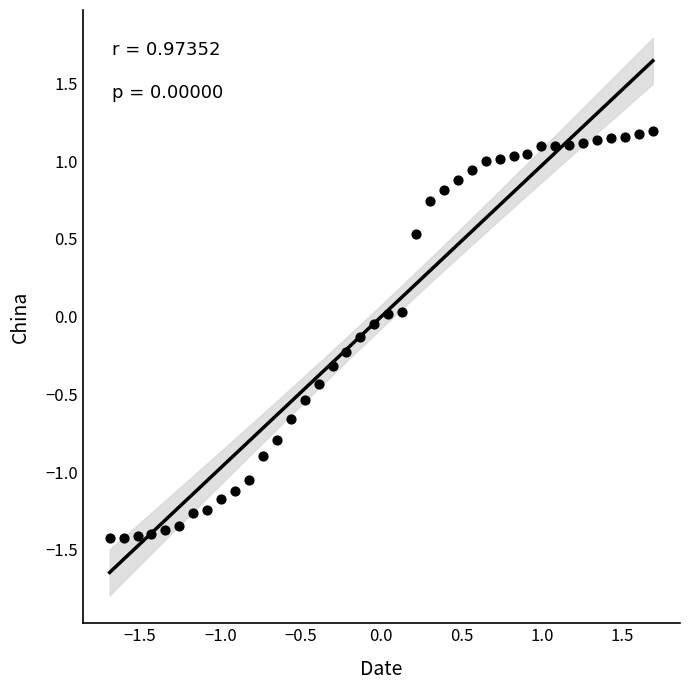

What is the range of X values (max minus min)?

3.4